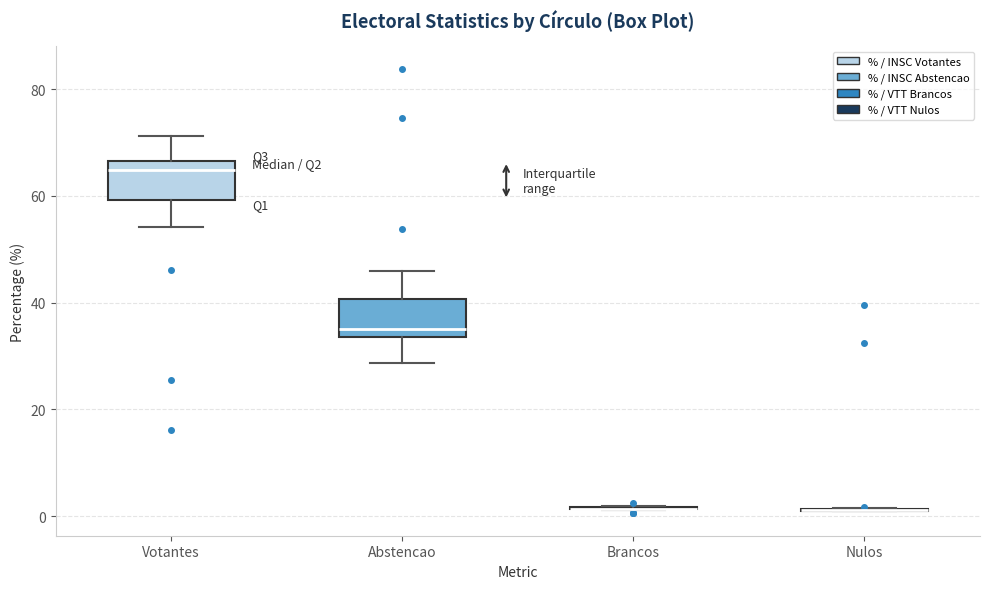

Reading left to right, read every box against the y-axis: the position of its median line, the range the box covers, and the ends of its whiskers. The values are not printed on the chart, so give them approximately, as read against the axis.

Votantes: median 64, box 60 to 66, whiskers 54 to 72
Abstencao: median 36, box 34 to 40, whiskers 28 to 46
Brancos: box collapsed to a line at 2, whiskers 2 to 2
Nulos: box collapsed to a line at 2, whiskers 0 to 2